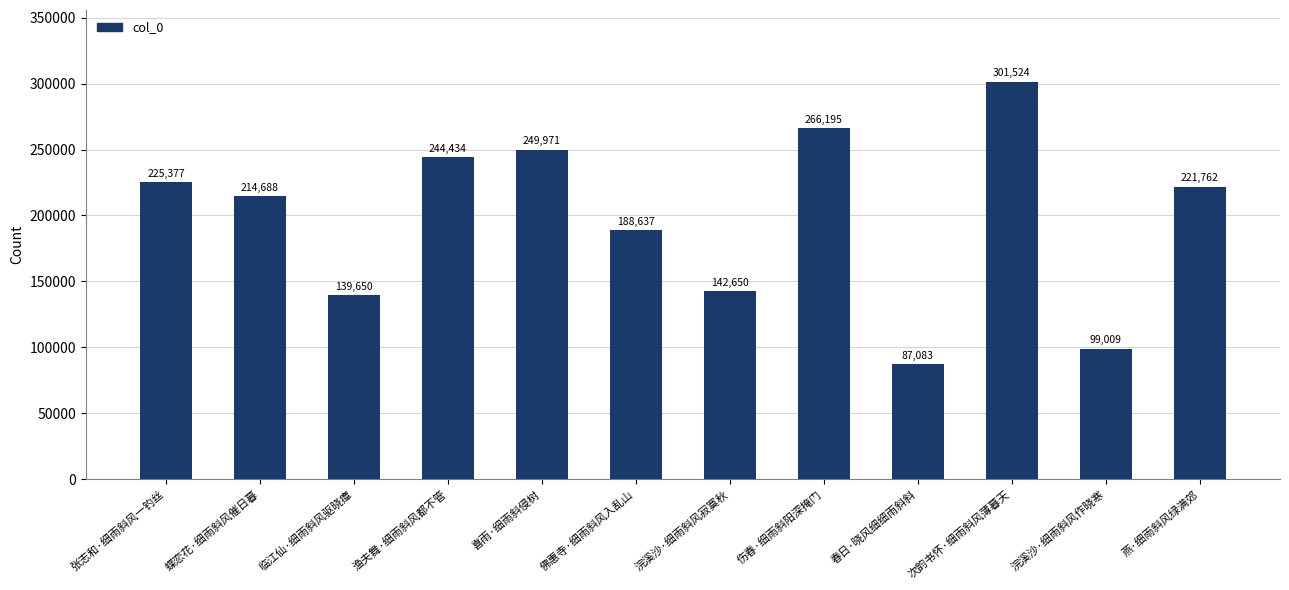

What is the sum of the values at 临江仙·细雨斜风驱晓瘴 and 张志和·细雨斜风一钓丝?

365027